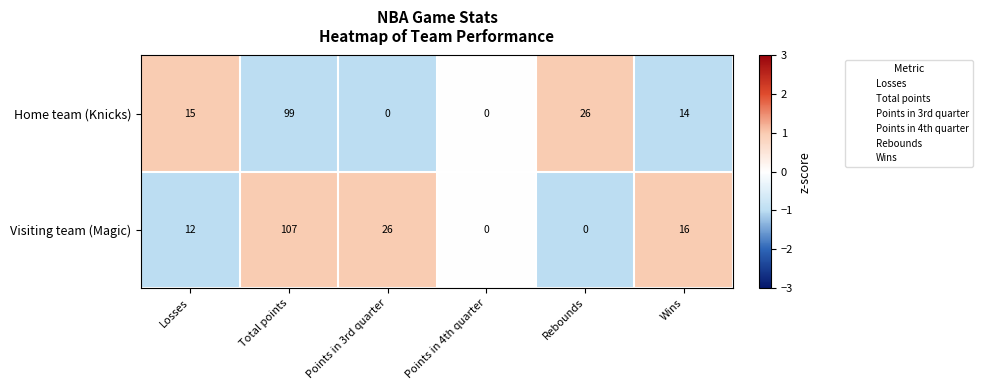

Reading left to right, list all the values displayed in this chart.

Home team (Knicks): 15	99	0	0	26	14
Visiting team (Magic): 12	107	26	0	0	16